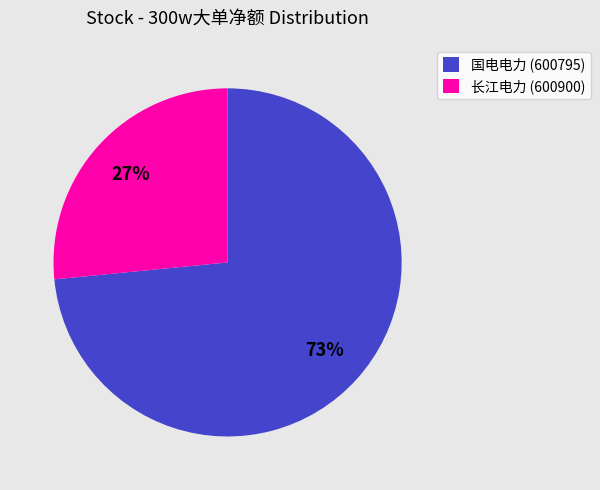

To the nearest percent, what portion does 长江电力 (600900) represent?

27%